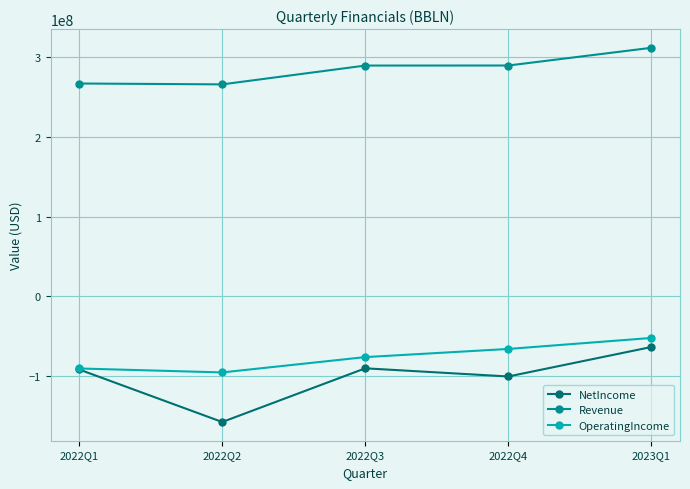

What is the sum of all NetIncome values?

-501670000